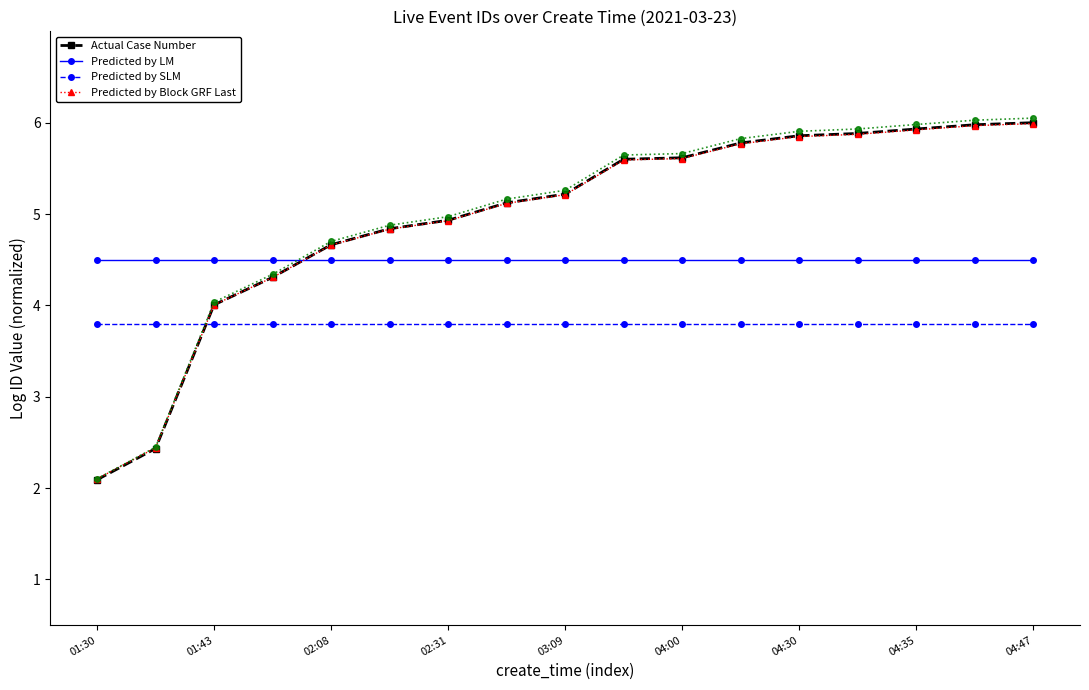

Which category has the highest value in the Predicted by SLM series?

01:30